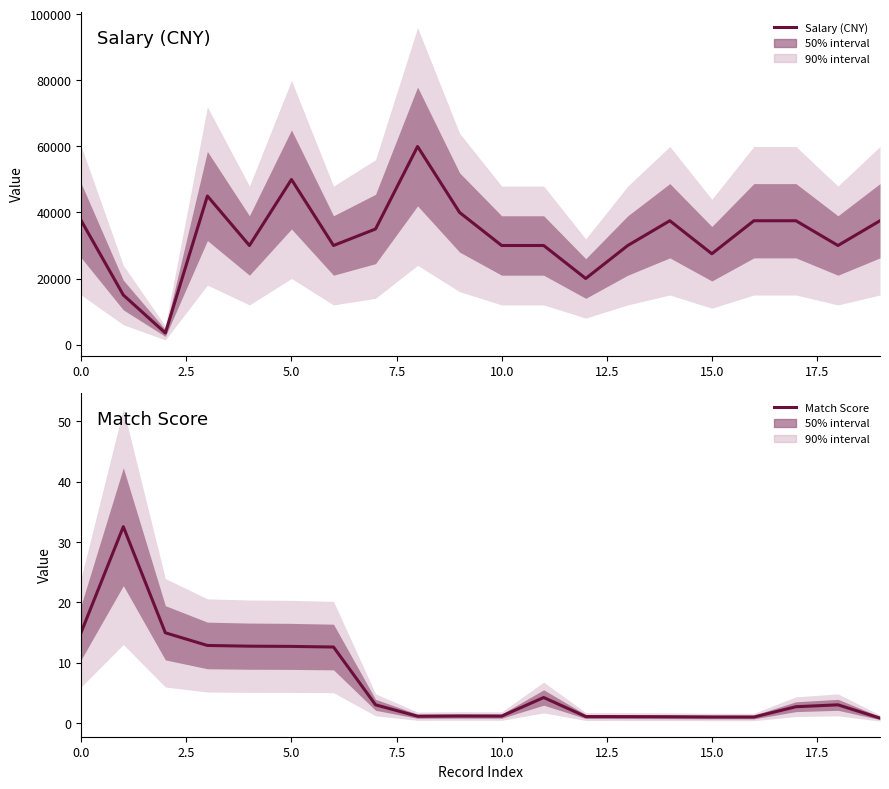

Is the value of Match Score at 12 greater than the value of Salary (CNY) at 10.0?

No